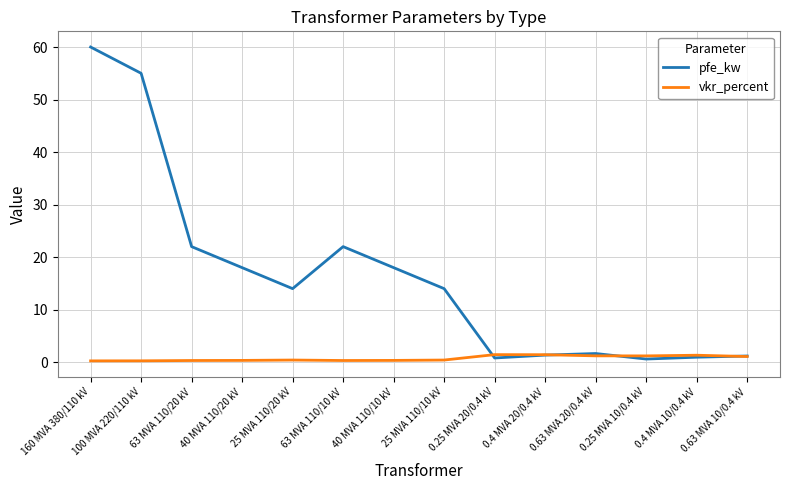

In vkr_percent, how many points are lower than both neighbors (excluding endpoints)?

2